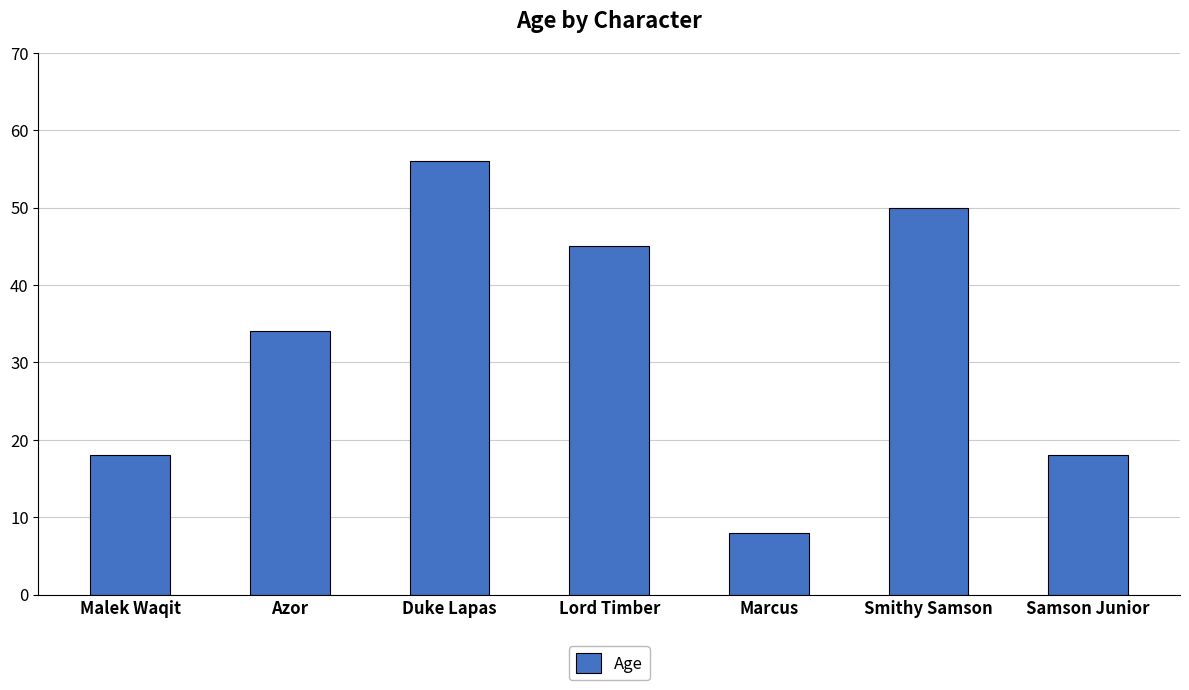

Does the chart contain any negative values?

No